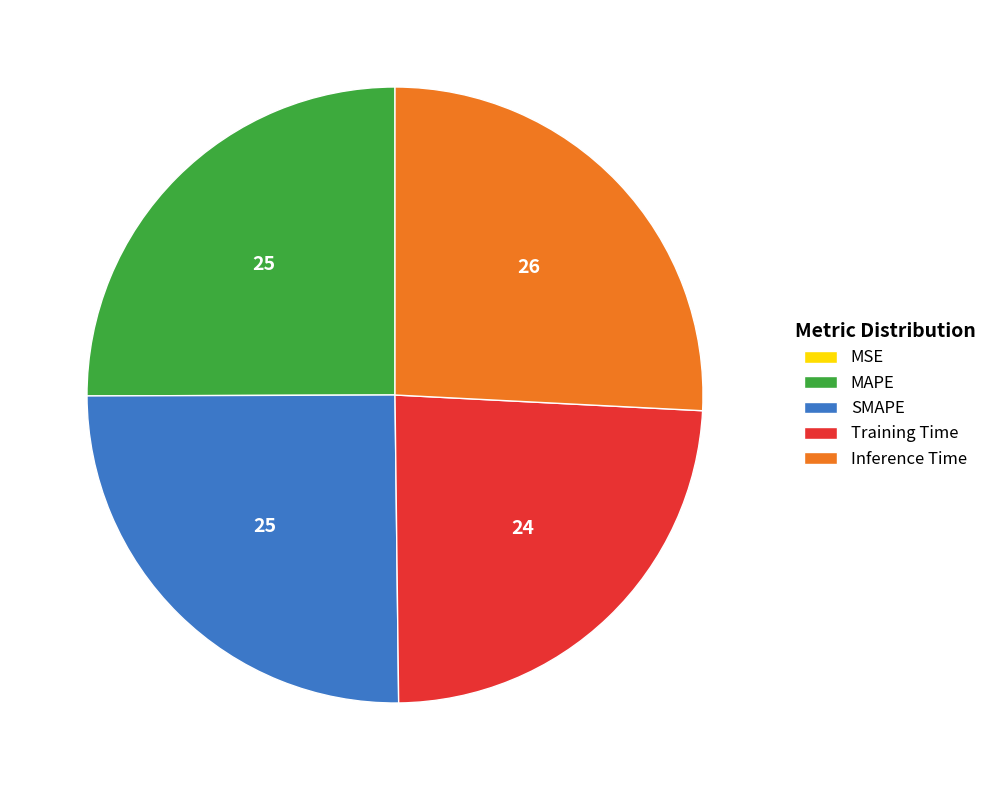

Is it true that Training Time is 24% of the pie?

True